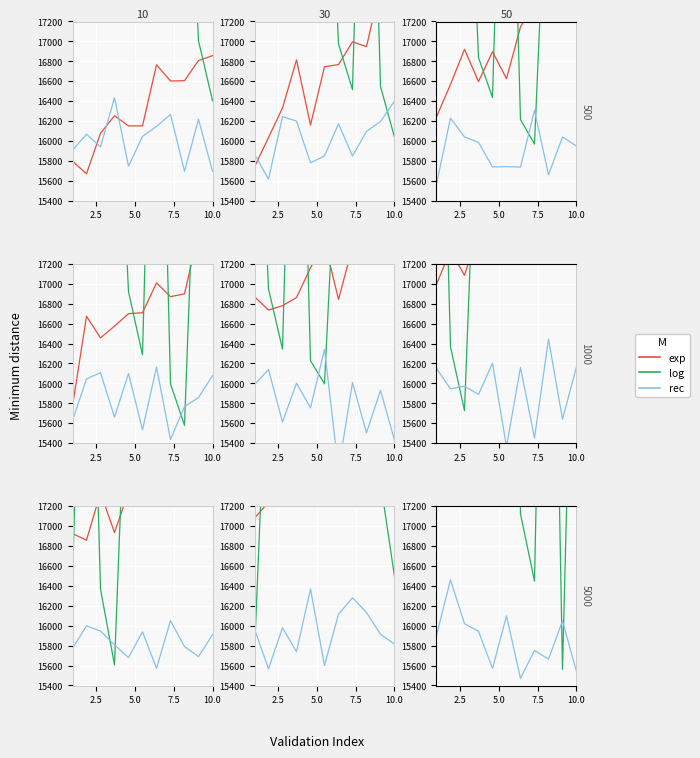

True or false: rec has more than 1 points higher than both neighbors.

True